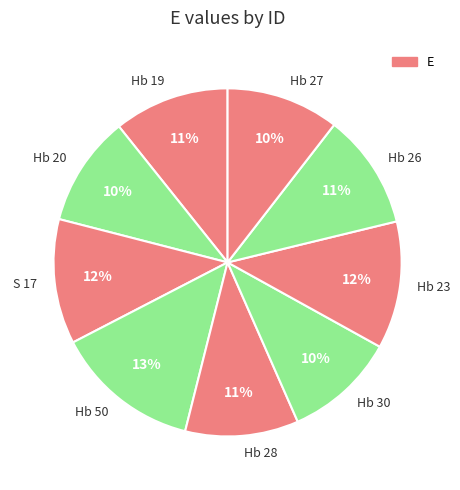

Is the sum of S 17 and Hb 30 greater than half?

No